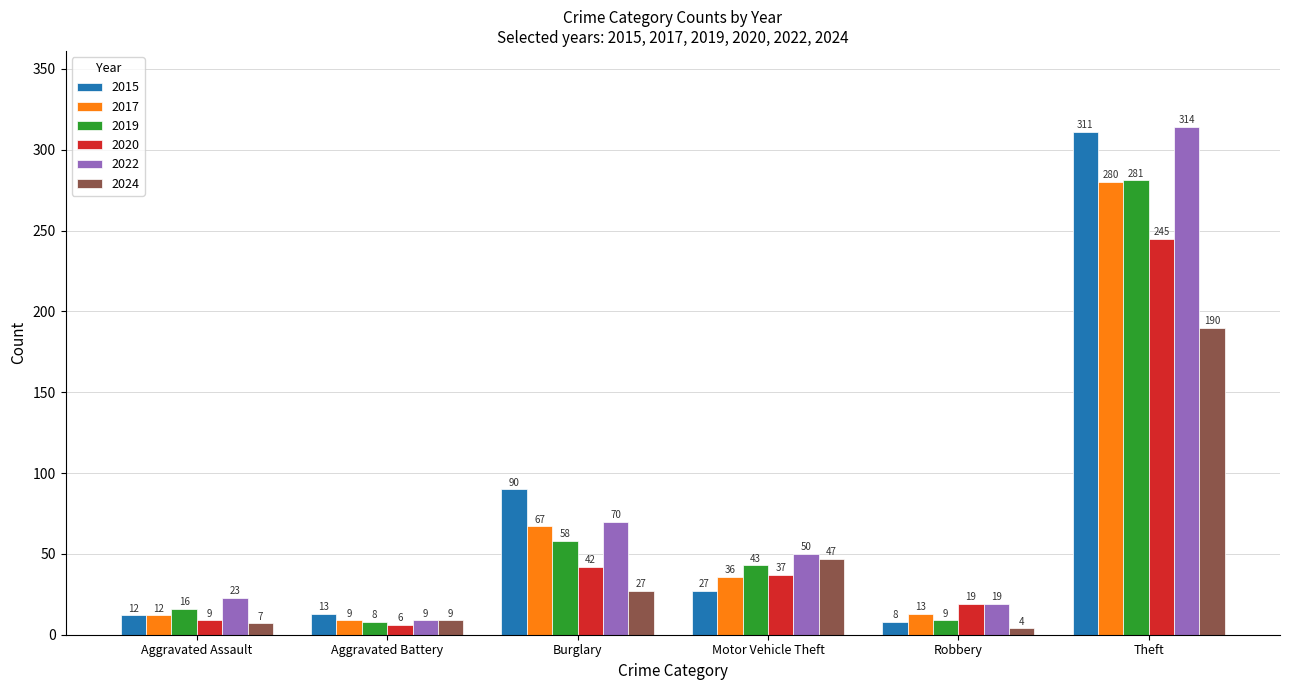

What is the label of the 6th bar from the left?

Theft